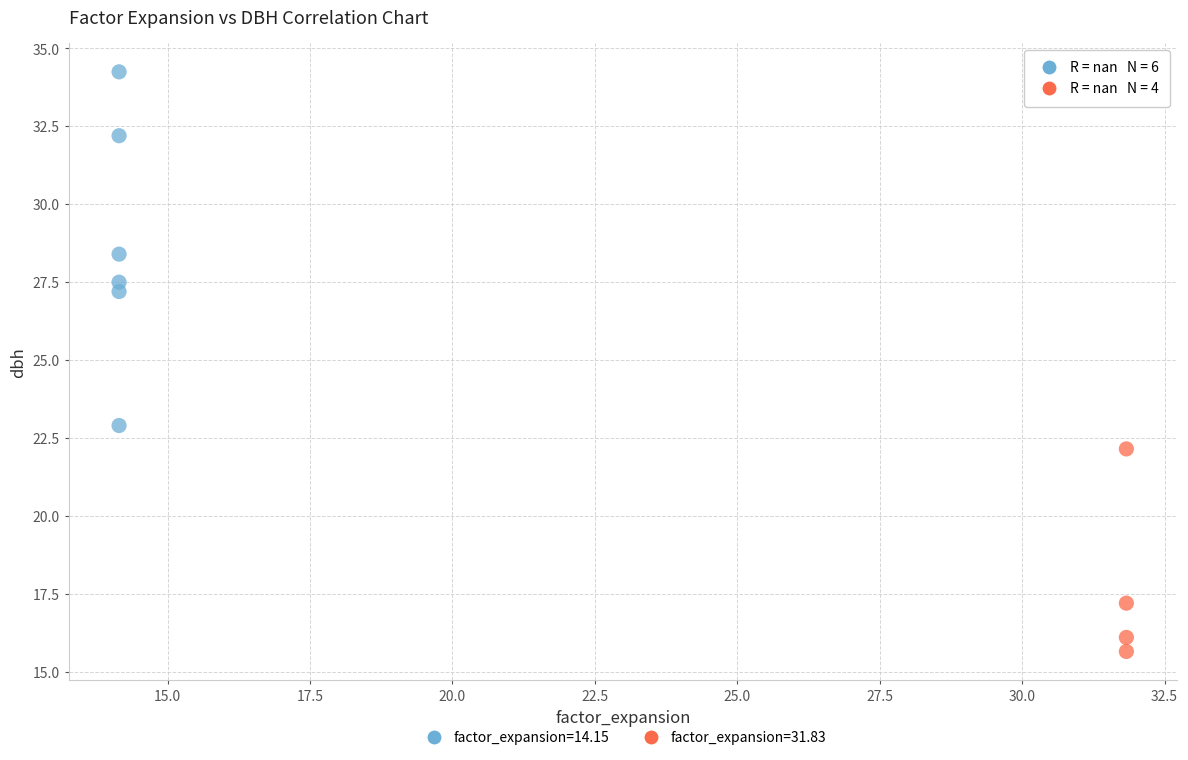

Which series contains the highest Y value?

factor_expansion=14.15